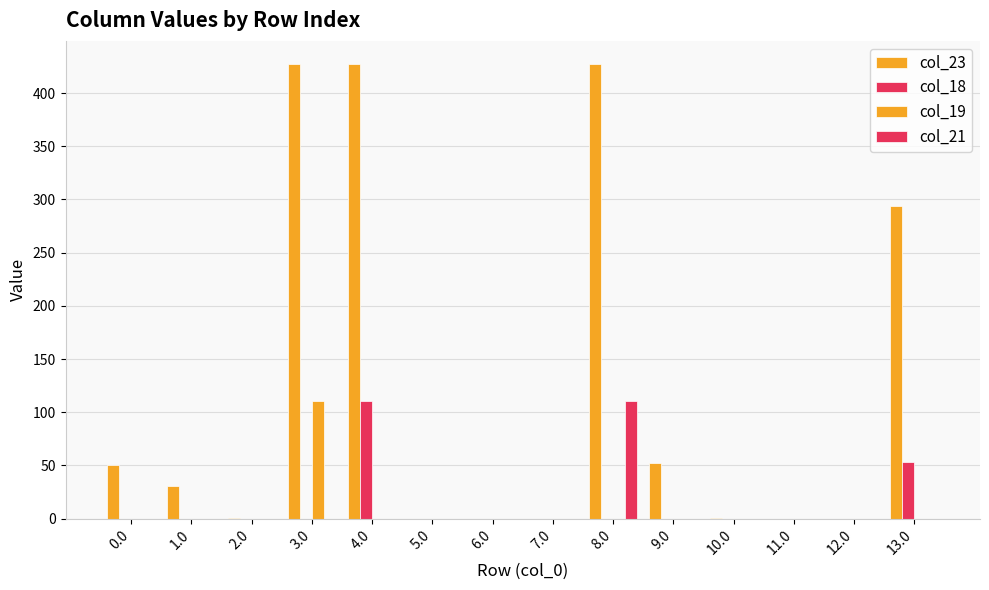

Are the bars horizontal?

No